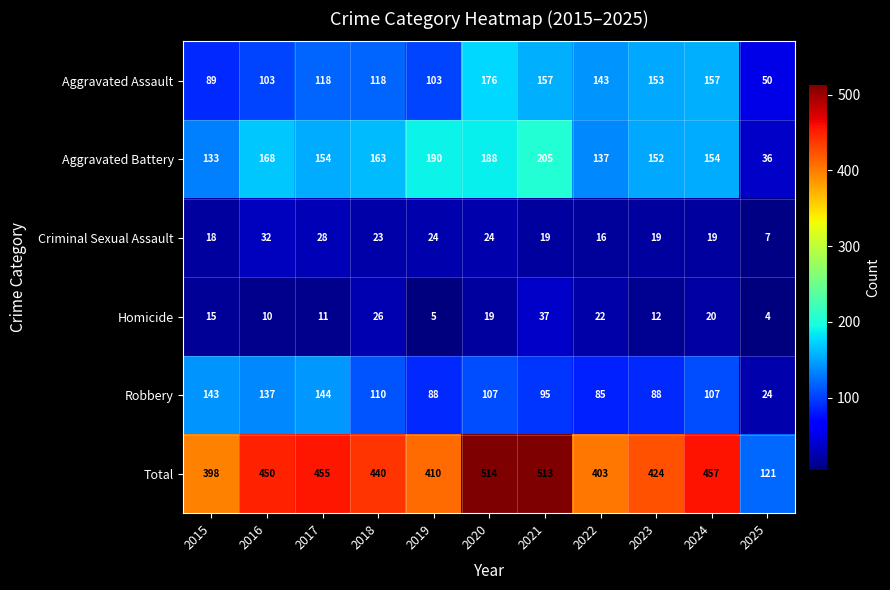

Which category has the highest value across all series?

2020